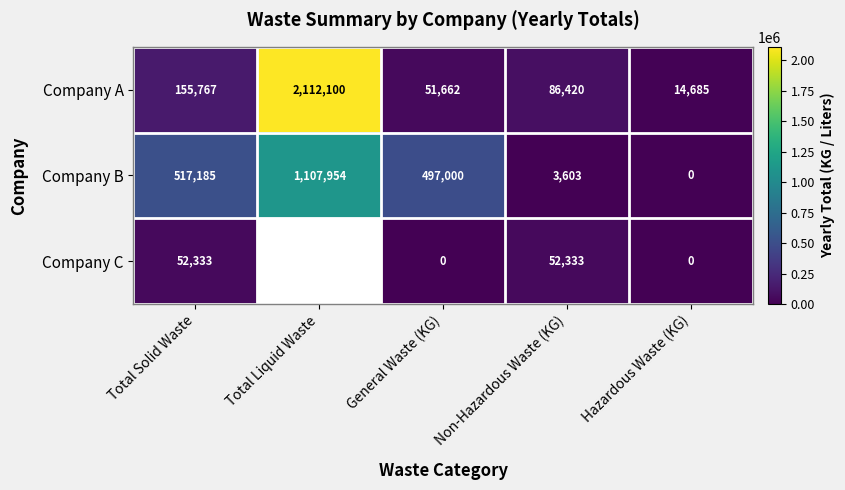

What is the difference between the Company C values at General Waste (KG) and Non-Hazardous Waste (KG)?

52333